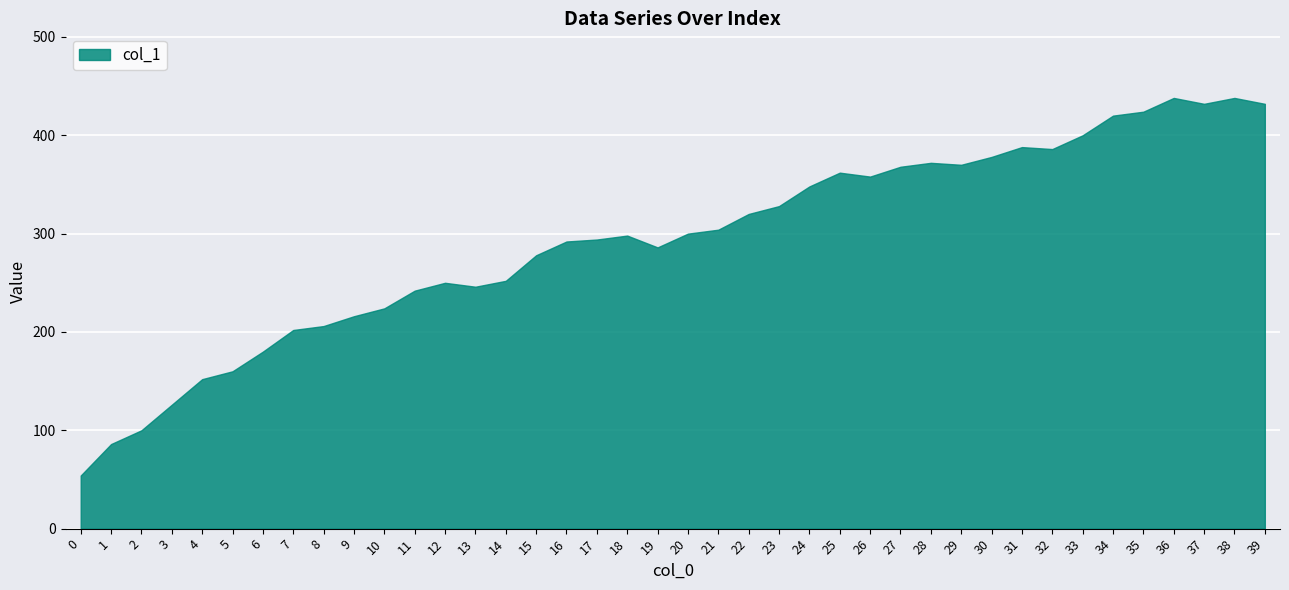

What is the smallest value displayed?

54